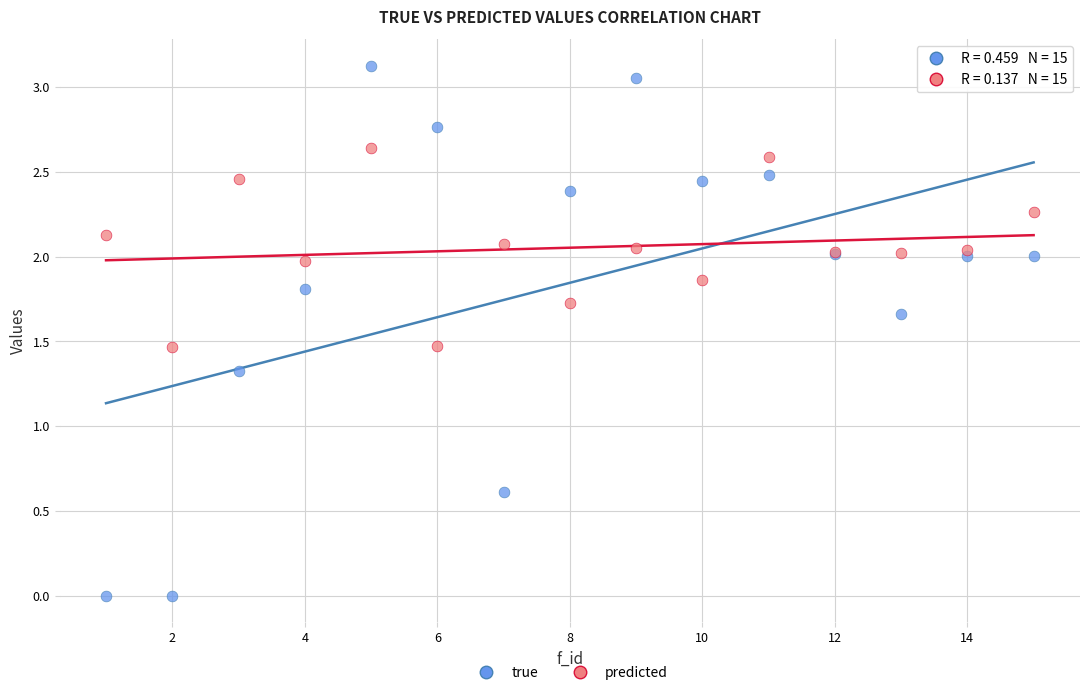

Which series has the largest Y range (max minus min)?

true